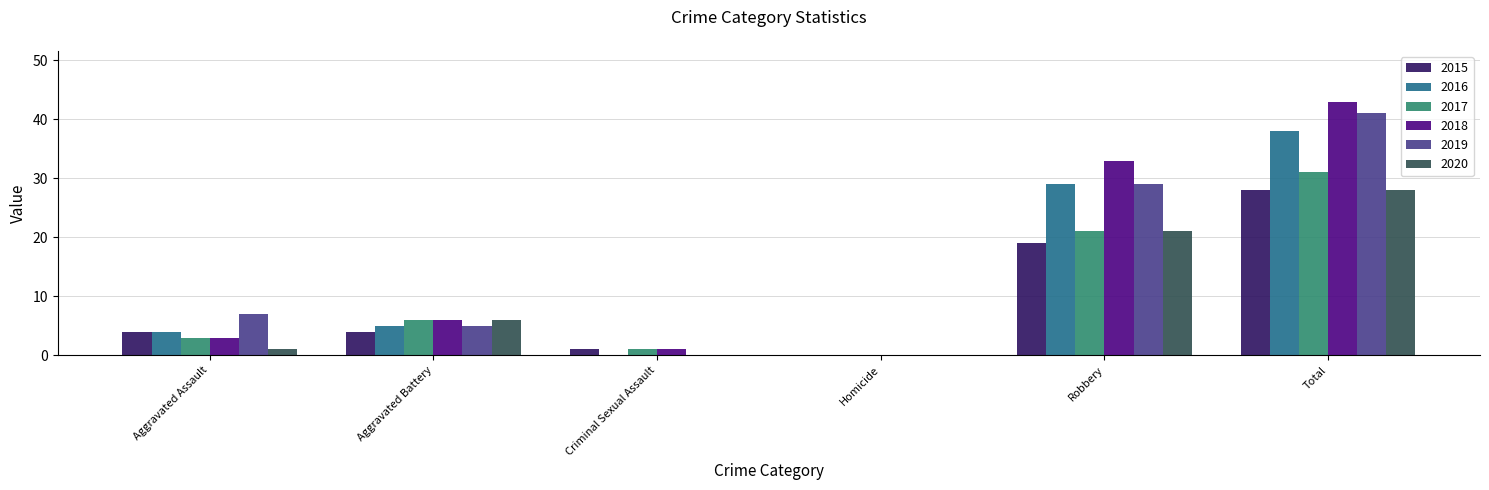

Reading right to left, extract all data points from this chart.

2015: 28	19	0	1	4	4
2016: 38	29	0	0	5	4
2017: 31	21	0	1	6	3
2018: 43	33	0	1	6	3
2019: 41	29	0	0	5	7
2020: 28	21	0	0	6	1